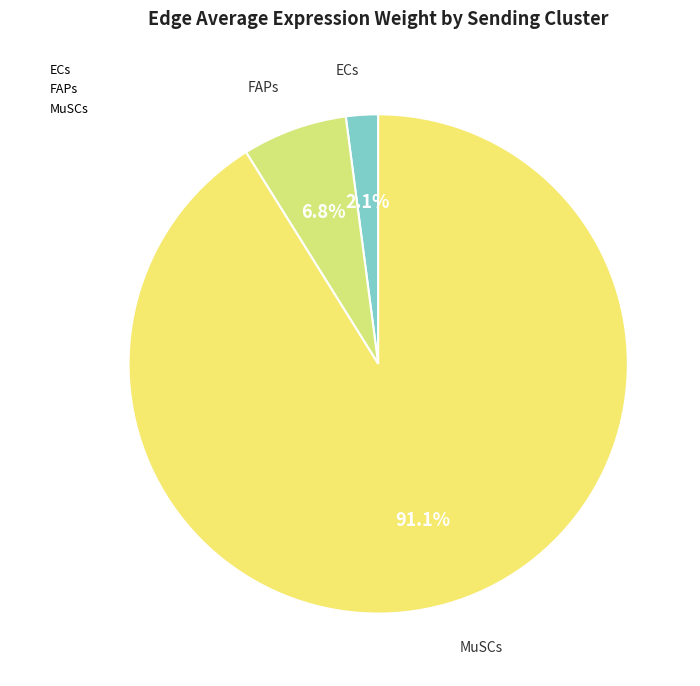

Which slice is the smallest?

ECs